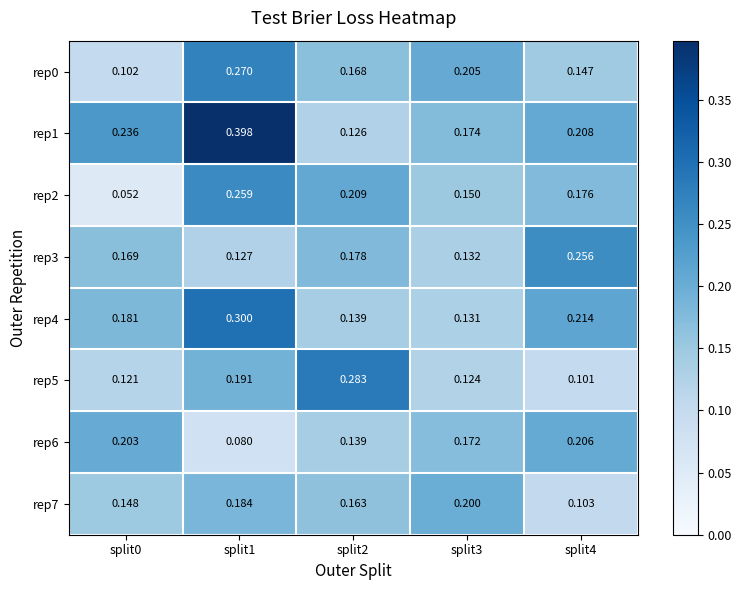

Is the value of rep7 at split2 greater than the value of rep1 at split4?

No